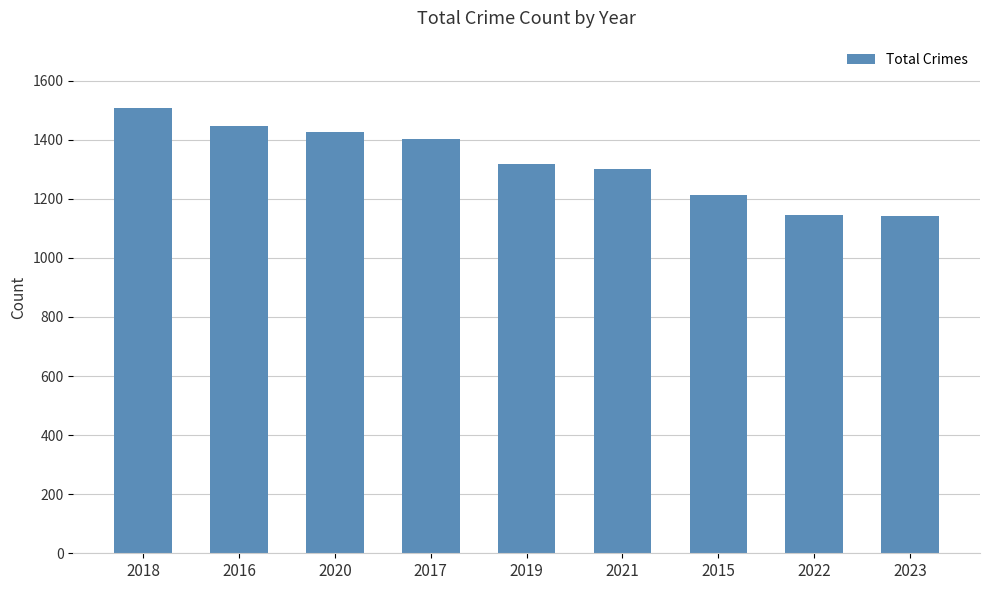

What is the sum of all values?

11905